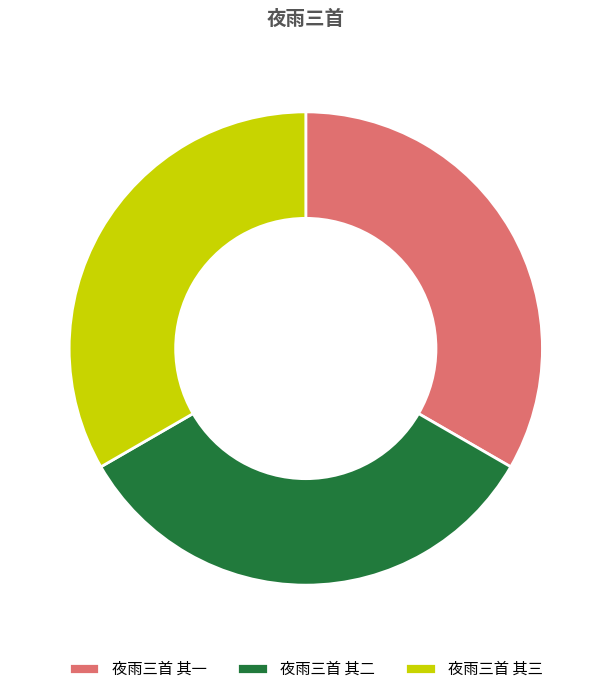

Is 夜雨三首 其二 the majority of the pie?

No